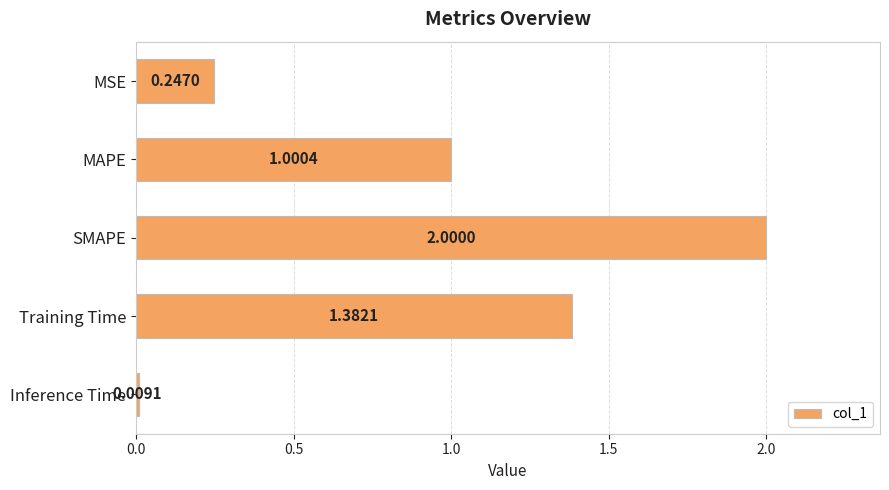

At which category does the chart reach its peak across all series?

SMAPE